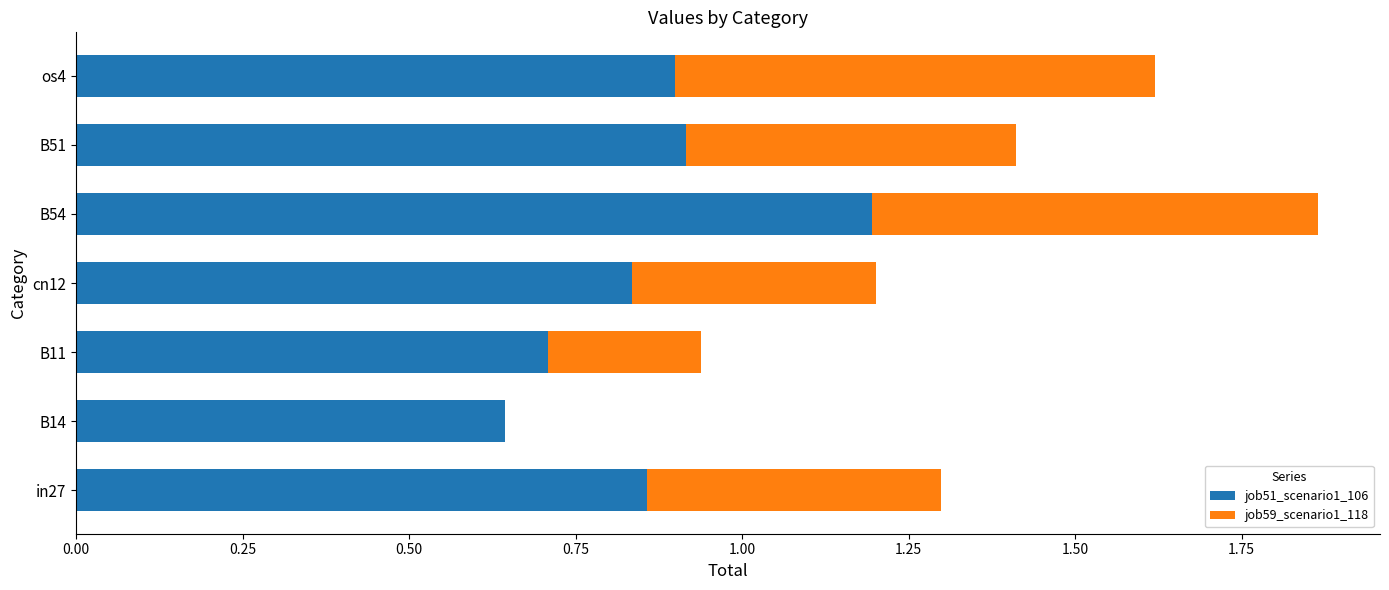

True or false: job51_scenario1_106 has a value of 0.7 at B11.

True